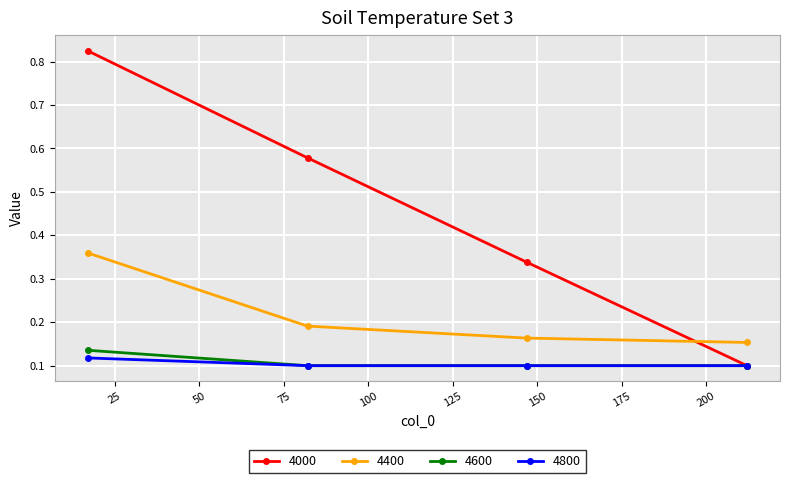

Which series has the widest spread of values?

4000